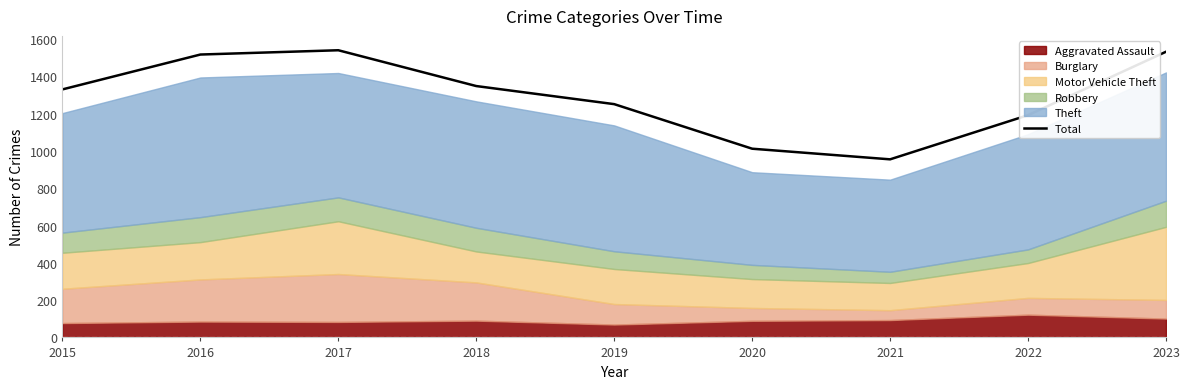

How many values are below 1330?

4